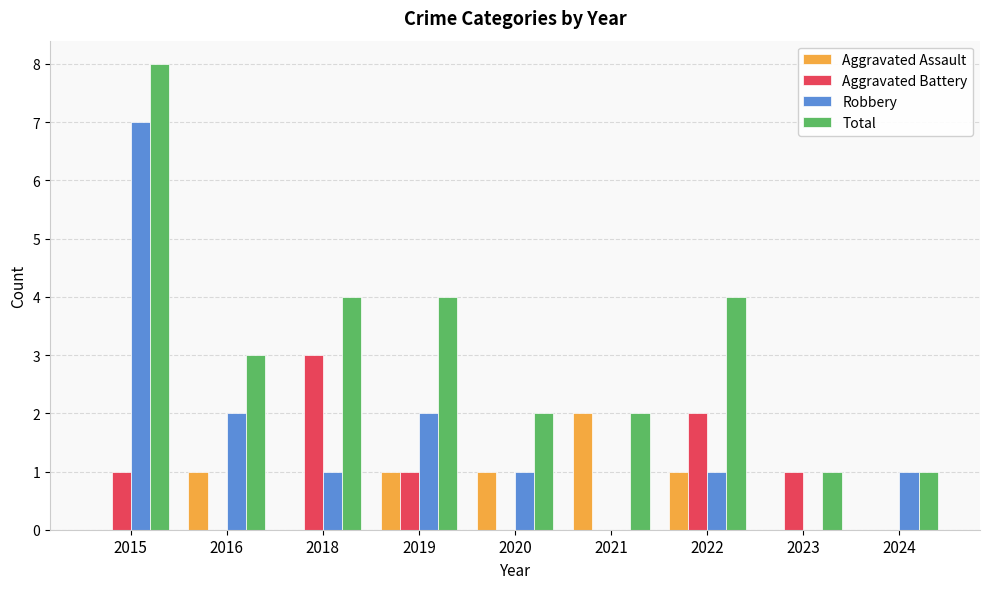

What is the approximate value of Robbery at 2015?

7